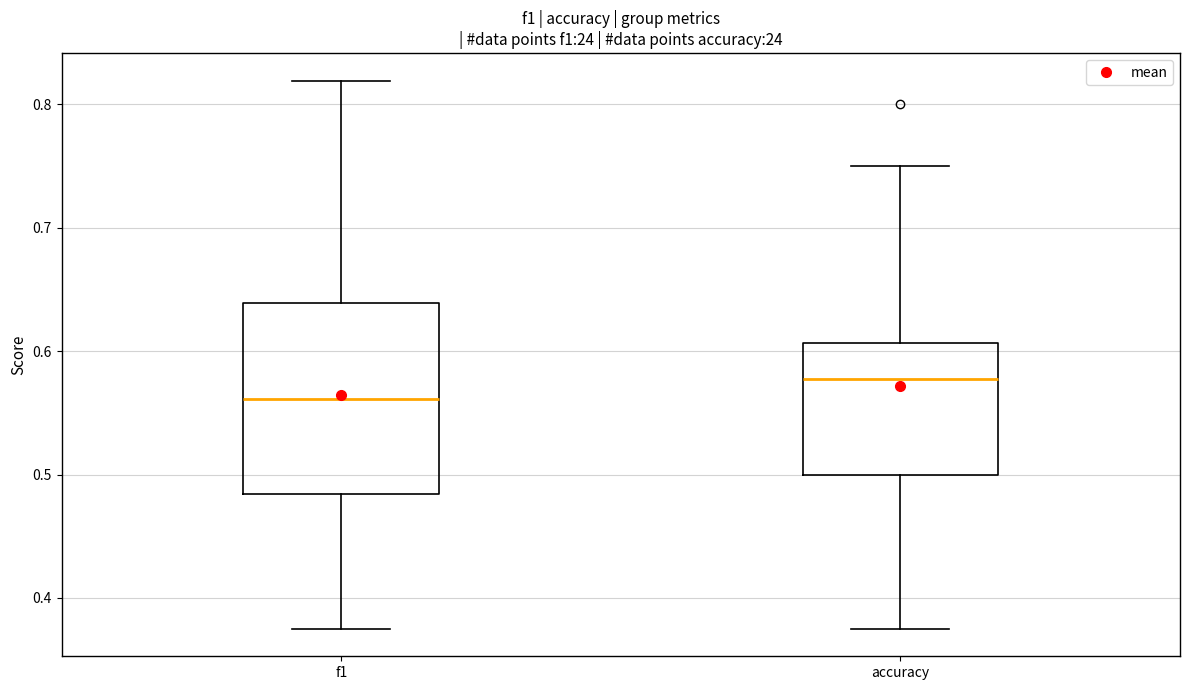

Reading left to right, read every box against the y-axis: the position of its median line, the range the box covers, and the ends of its whiskers. The values are not printed on the chart, so give them approximately, as read against the axis.

f1: median 0.56, box 0.48 to 0.64, whiskers 0.38 to 0.82
accuracy: median 0.58, box 0.50 to 0.61, whiskers 0.38 to 0.75